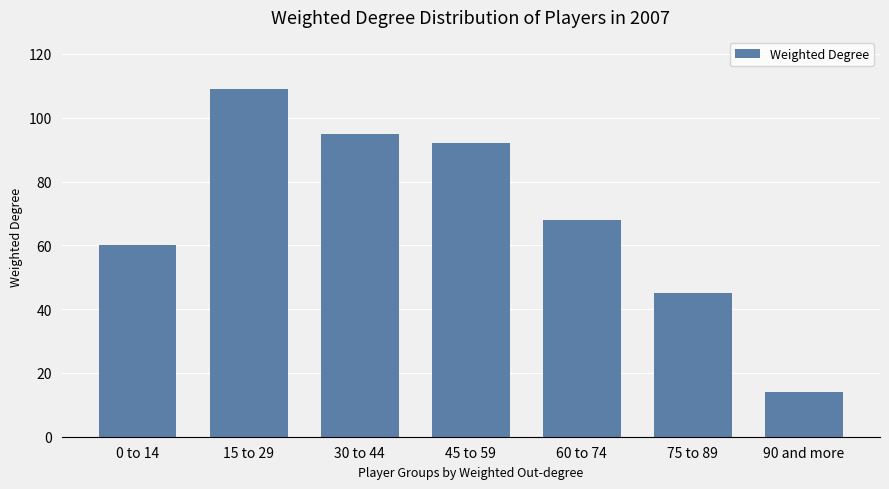

How many categories are shown in the chart?

7